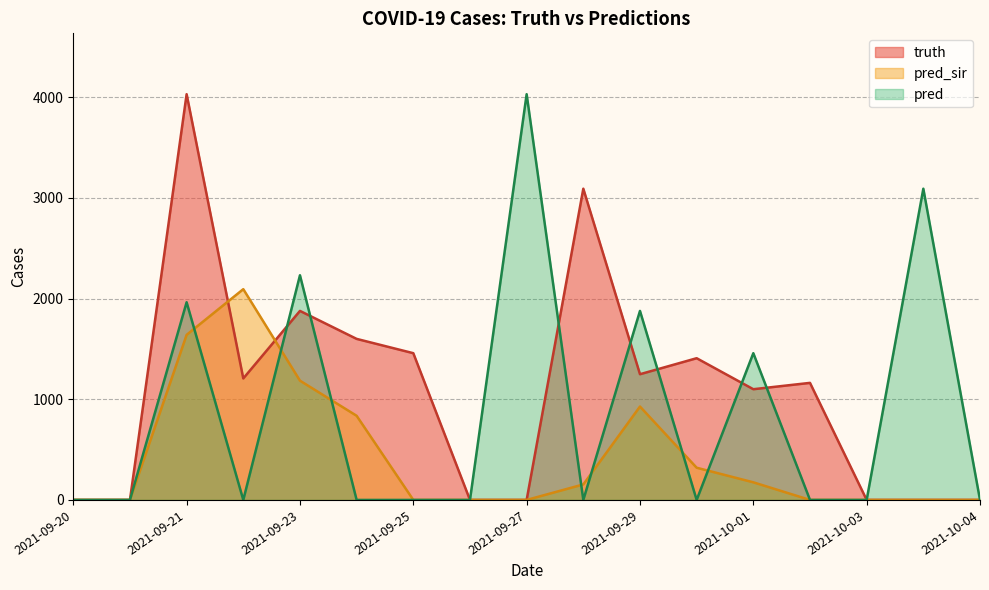

At 2021-09-21, list the series in order from largest to smallest.

truth, pred, pred_sir